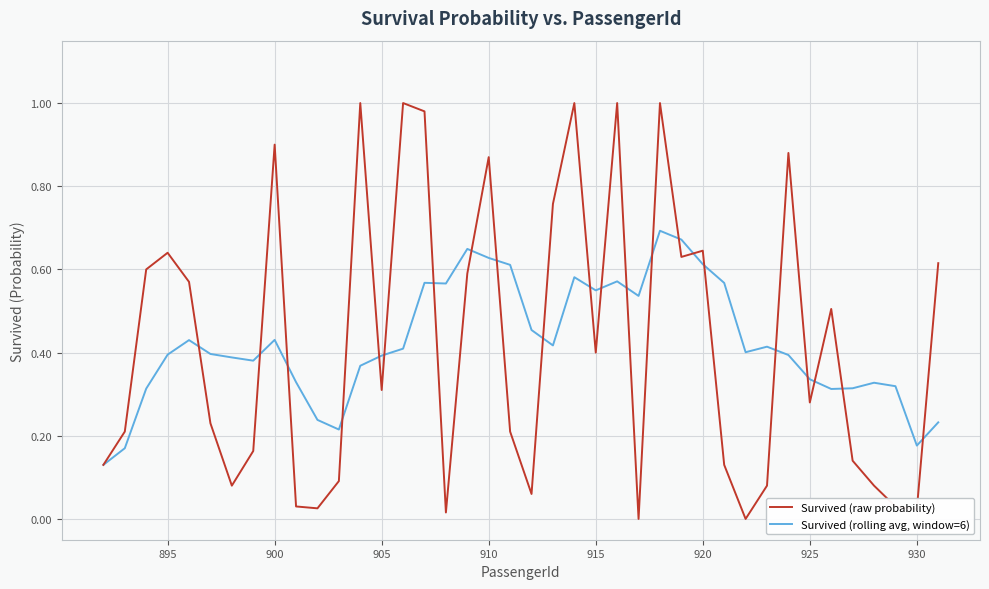

What are all the series names shown in the legend?

Survived (raw probability), Survived (rolling avg, window=6)